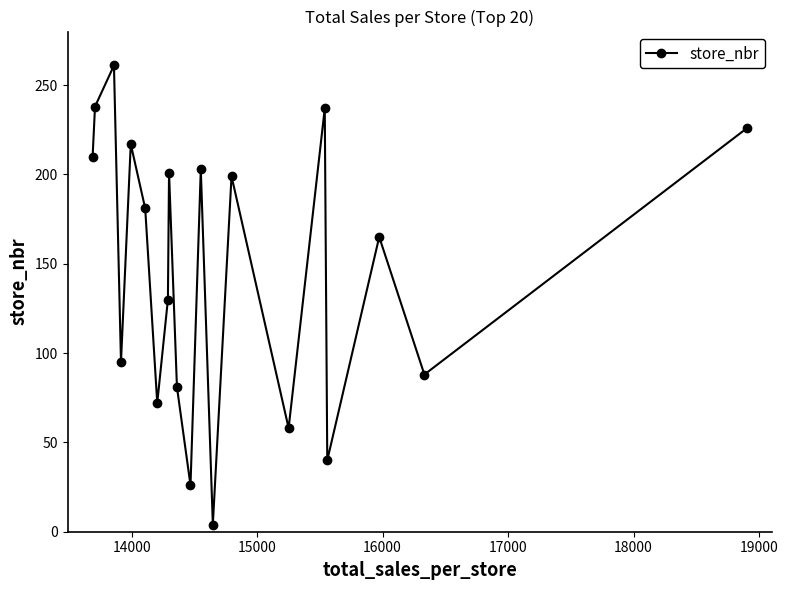

How many lines are shown in the chart?

1